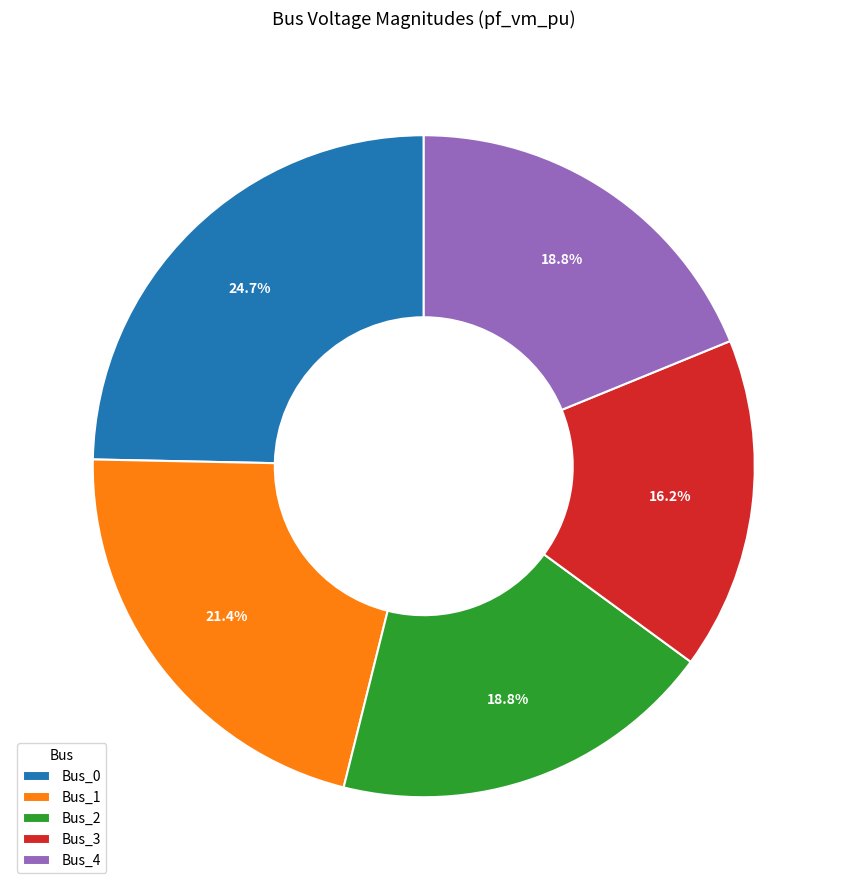

Which category has the smallest portion of the pie?

Bus_3